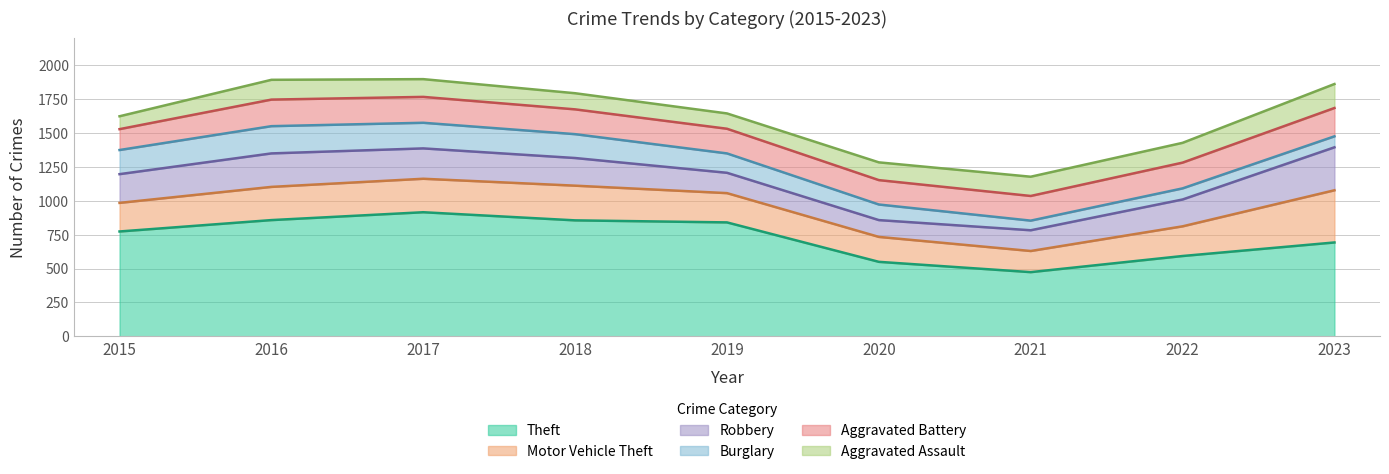

What is the smallest value displayed?

71